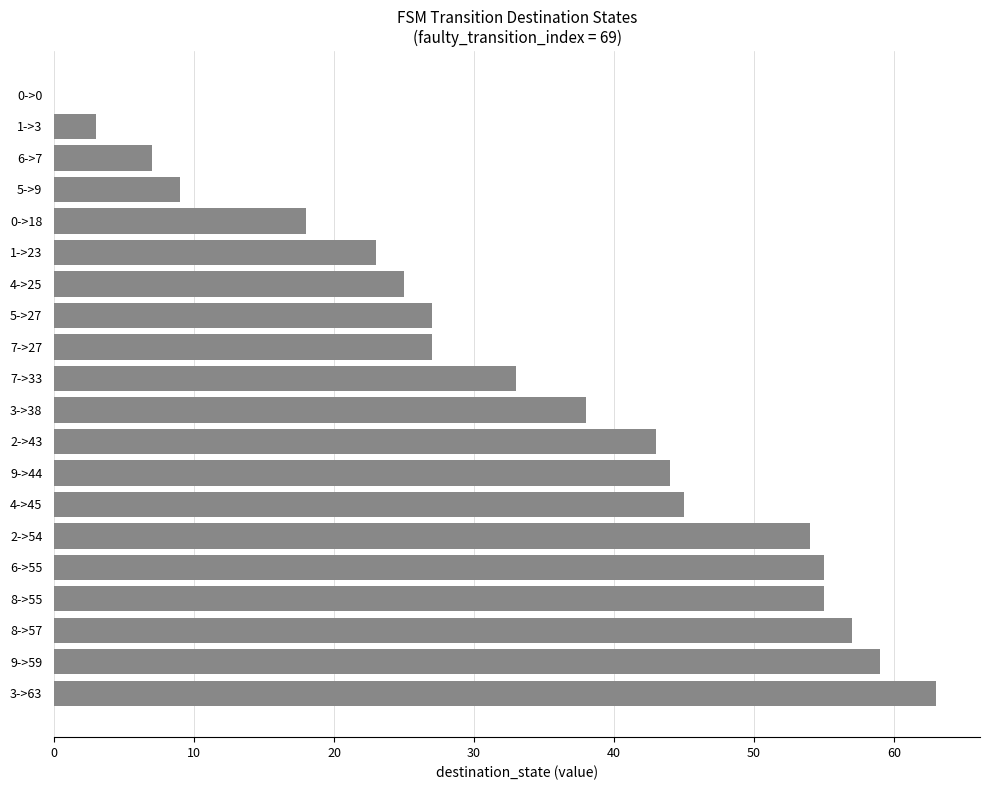

What is the sum of all values?

685